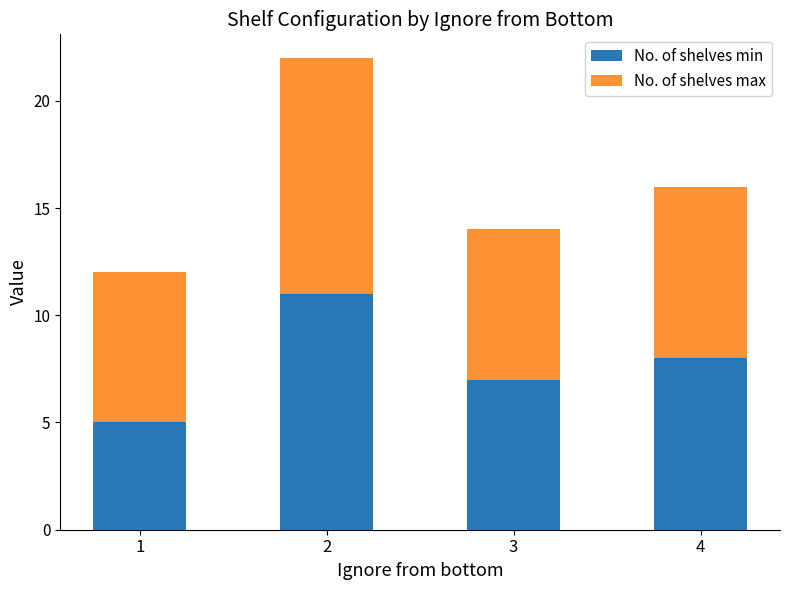

What is the maximum value for No. of shelves min?

11